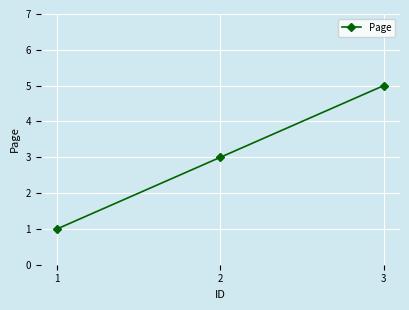

Reading left to right, what are all the values shown in this chart?

1=1	2=3	3=5